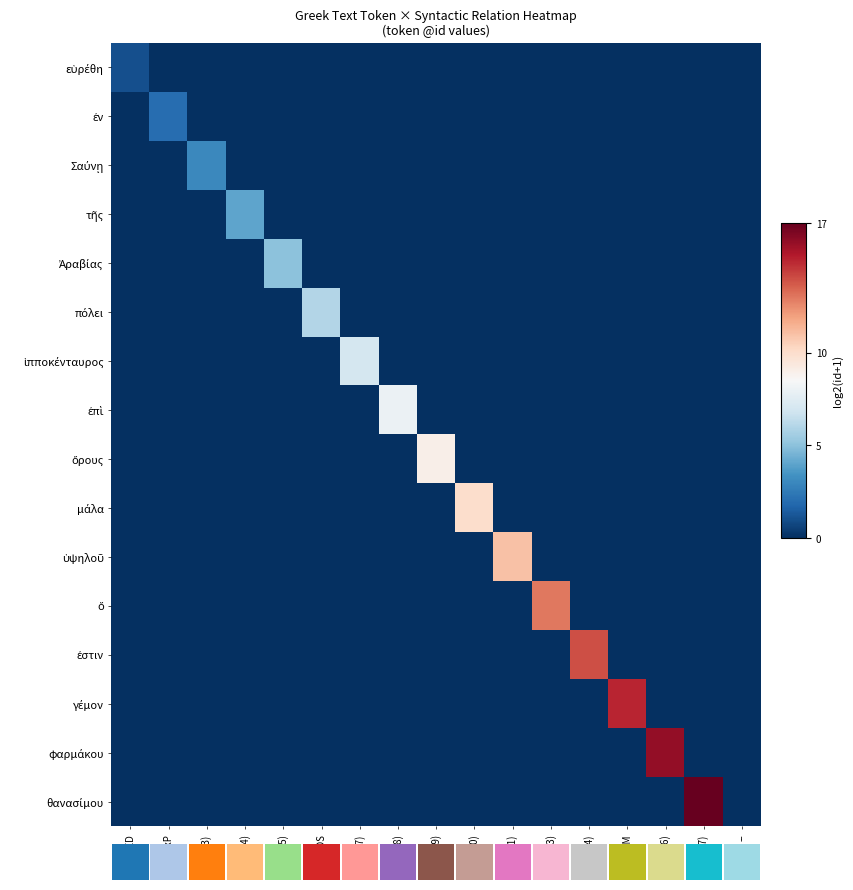

Which series has the largest range (max minus min)?

θανασίμου